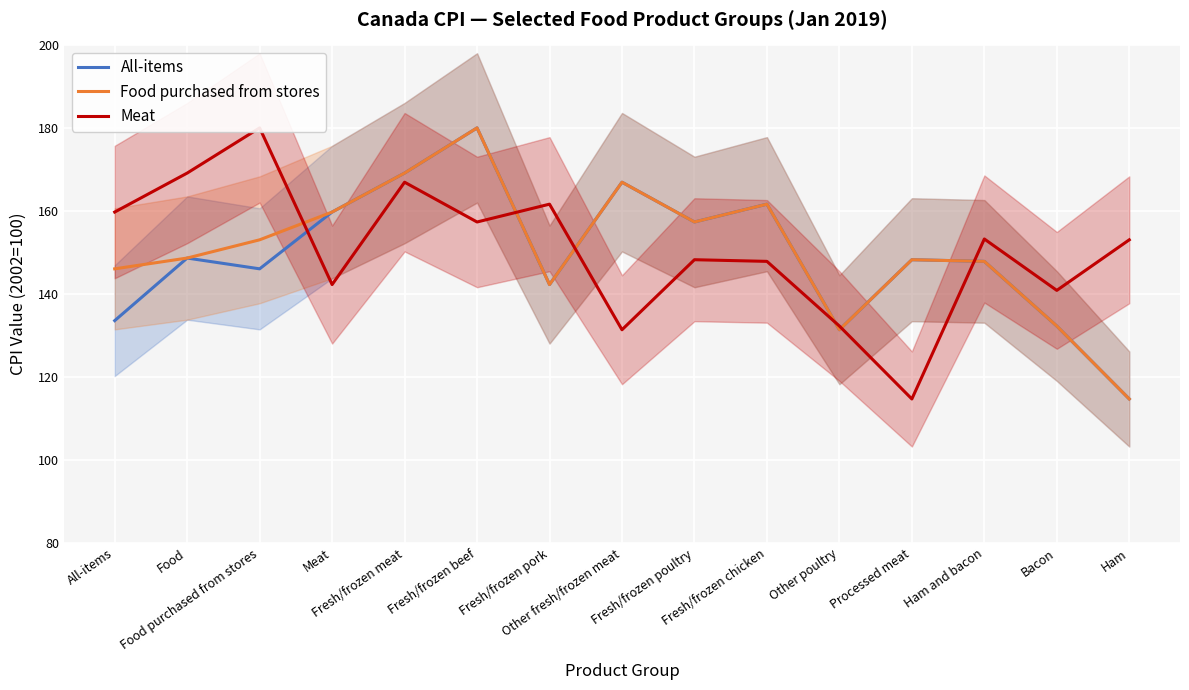

Rank the series at Fresh/frozen meat from lowest to highest value.

Meat, All-items, Food purchased from stores